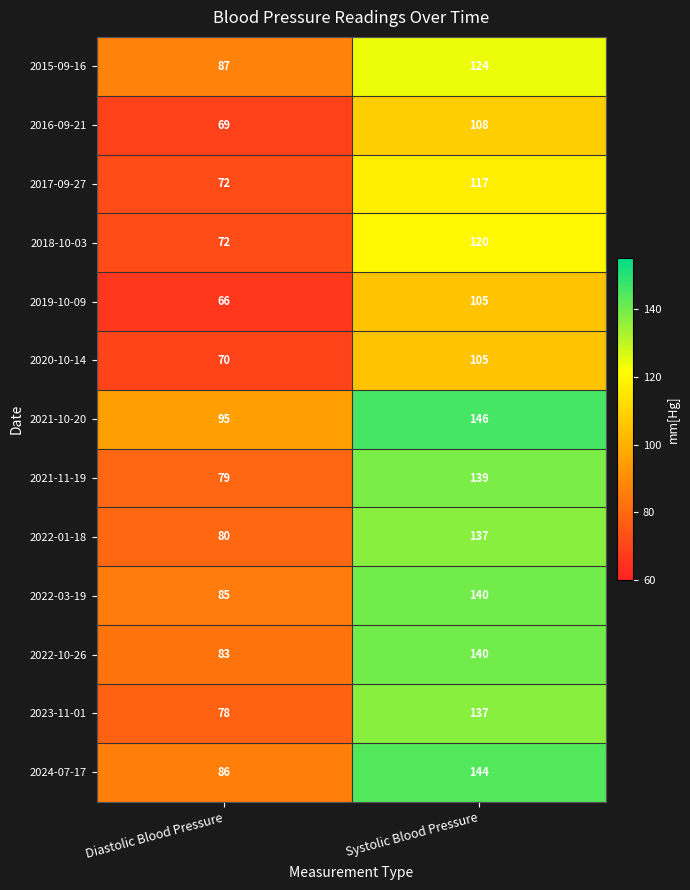

The 2020-10-14 series shows 70 at Diastolic Blood Pressure. True or false?

True